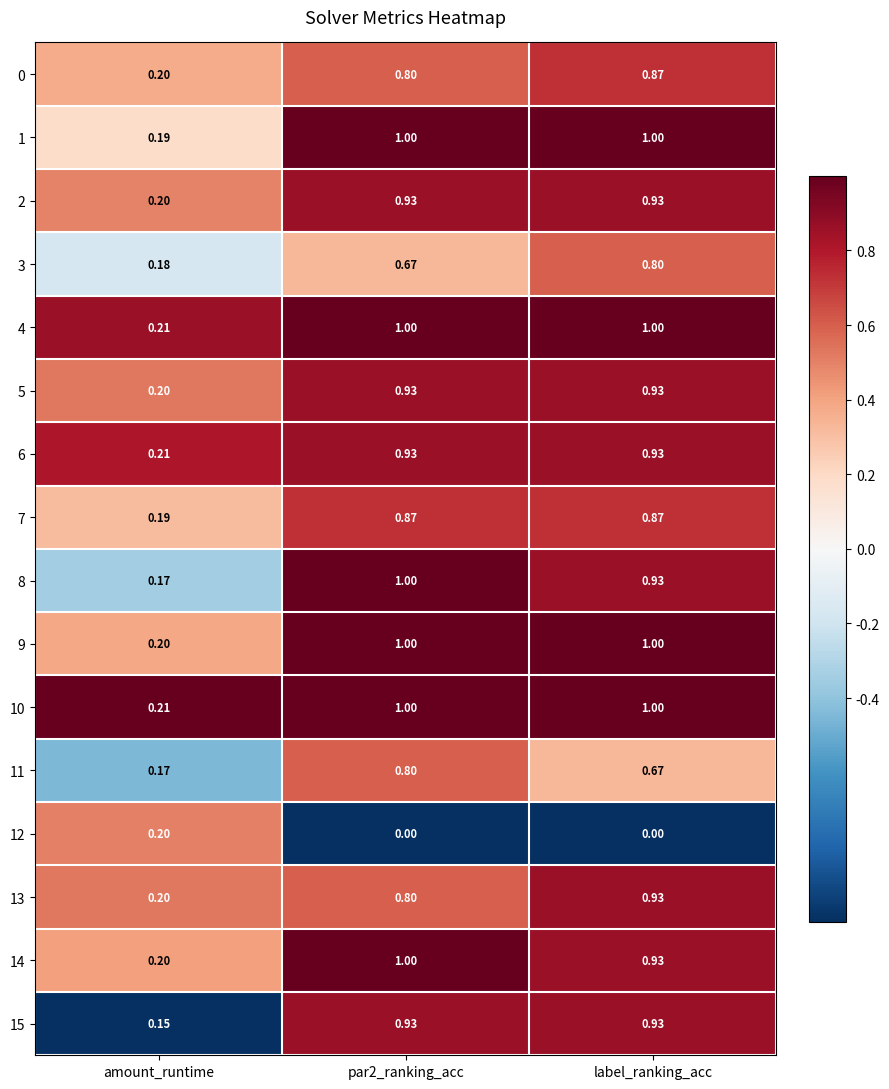

Is the value of 3 at amount_runtime greater than the value of 6 at label_ranking_acc?

No